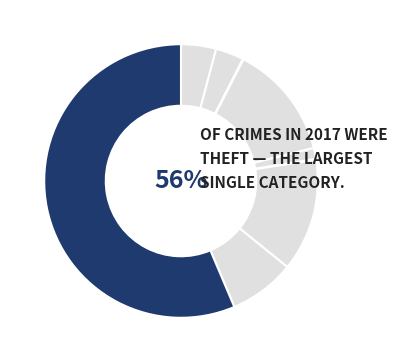

How many segments does this pie chart have?

9